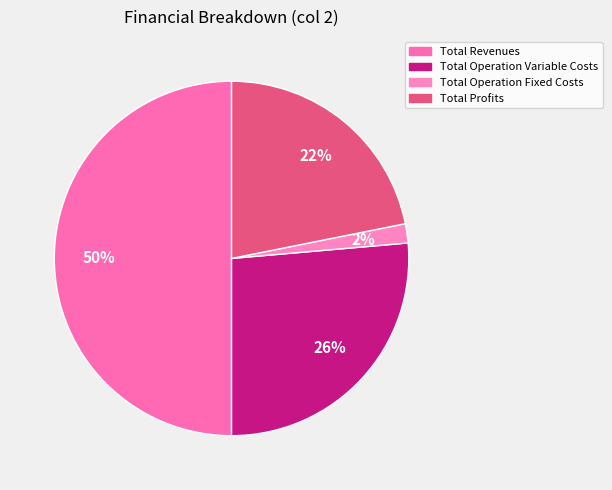

How many slices are in this pie chart?

4